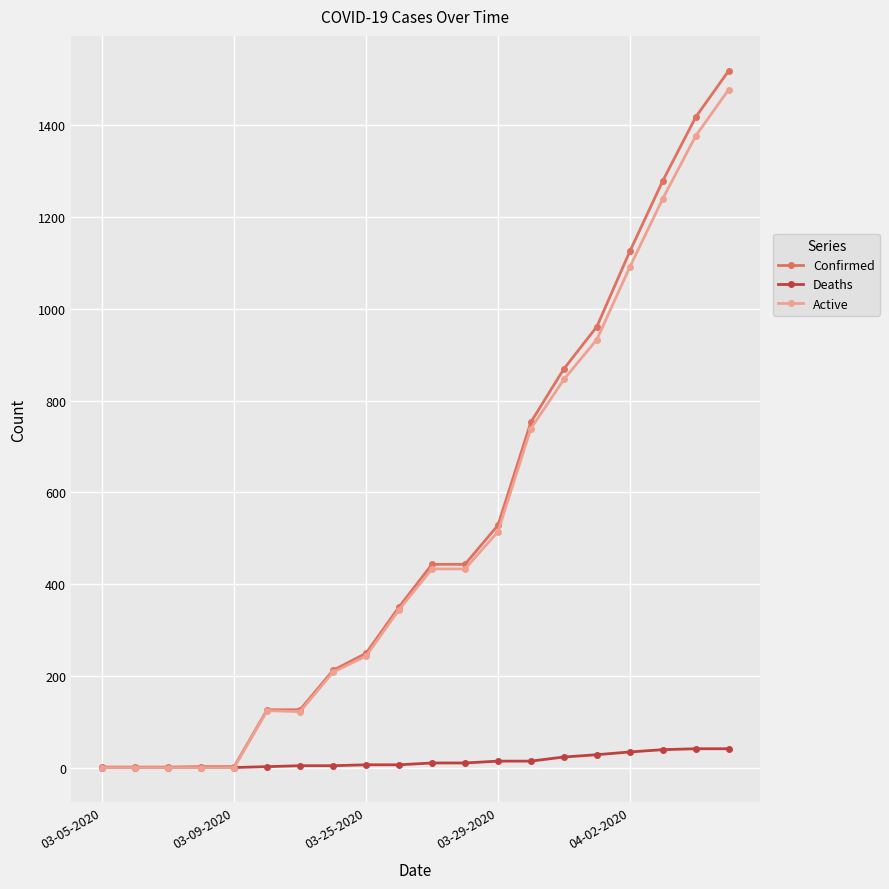

At how many categories does at least one series exceed 575?

7